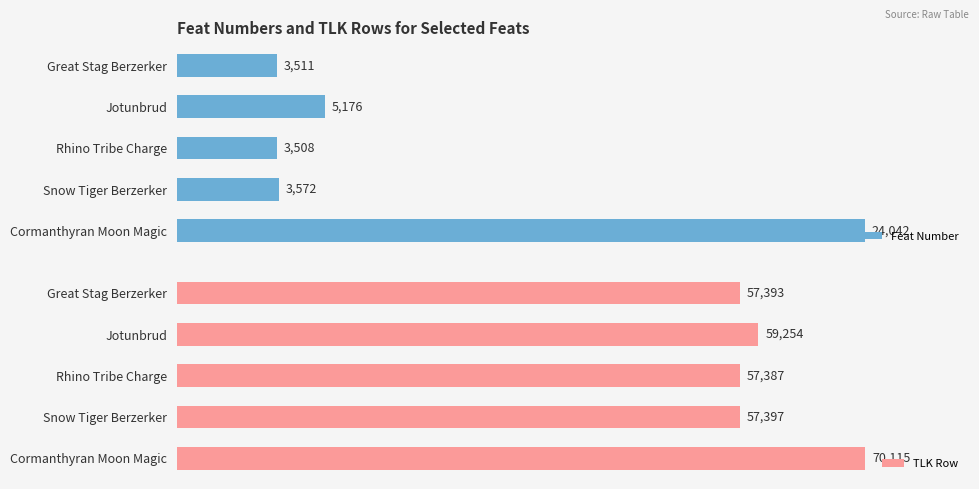

Where is Feat Number nearest to the value 13775?

Jotunbrud